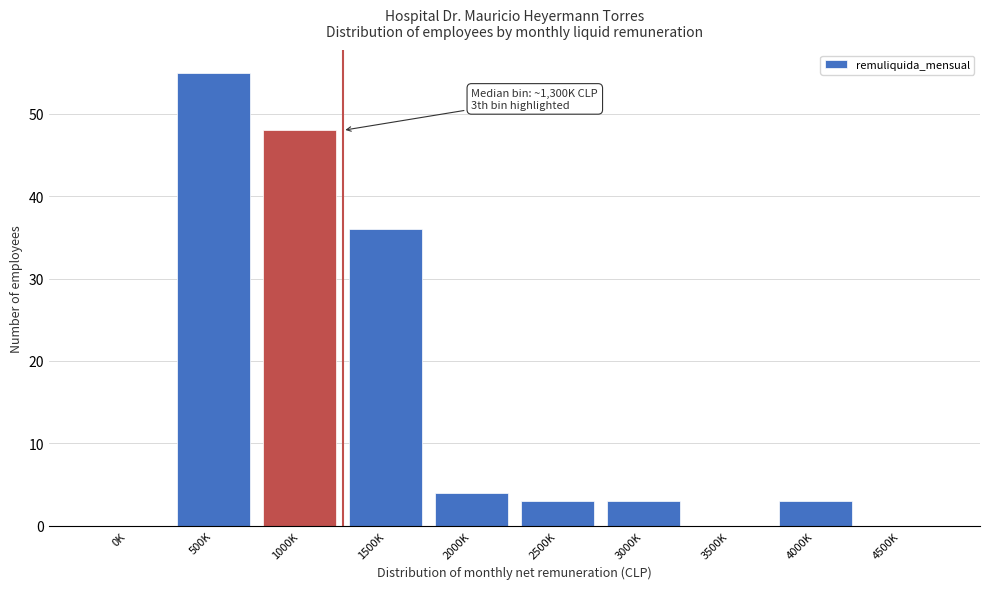

Reading left to right, what are all the values shown in this chart?

0K=0	500K=55	1000K=48	1500K=36	2000K=4	2500K=3	3000K=3	3500K=0	4000K=3	4500K=0